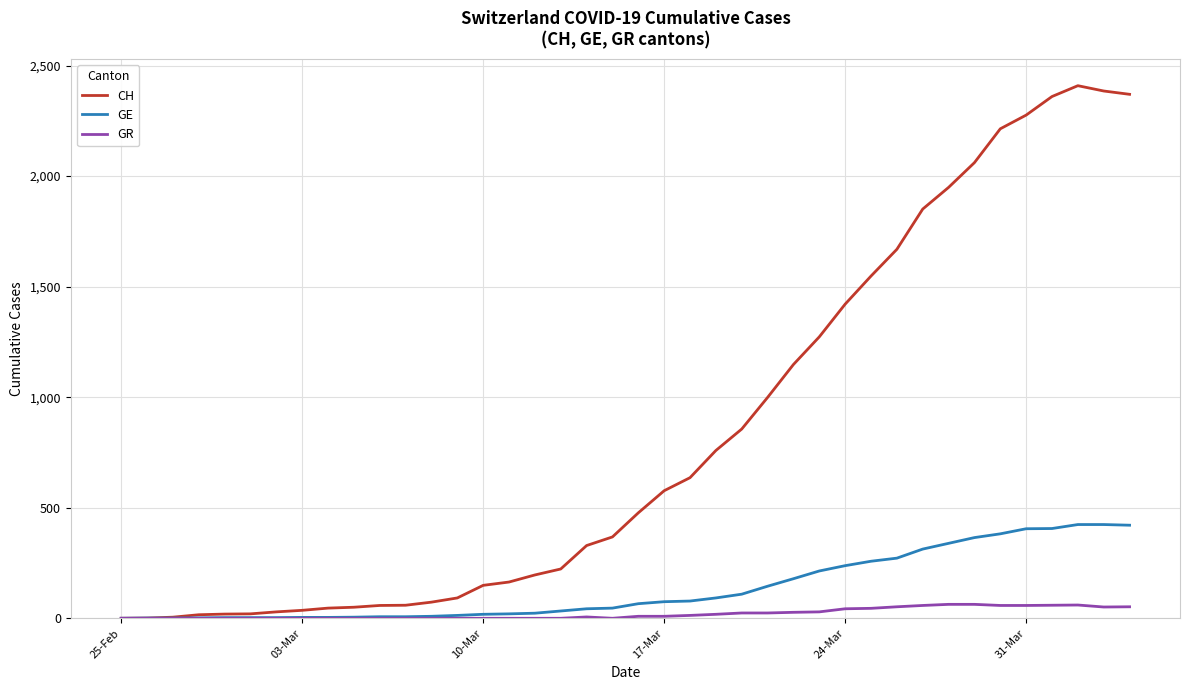

Which series has the largest total across all categories?

CH